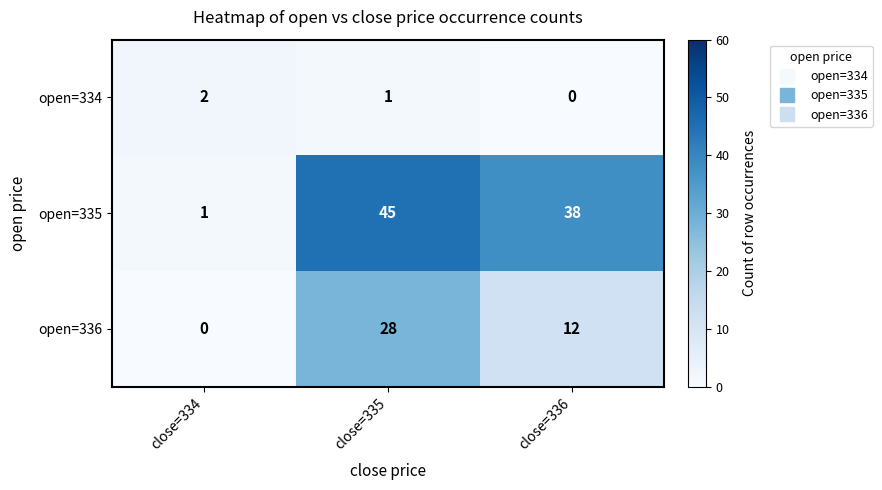

At which category does the chart reach its peak across all series?

close=335